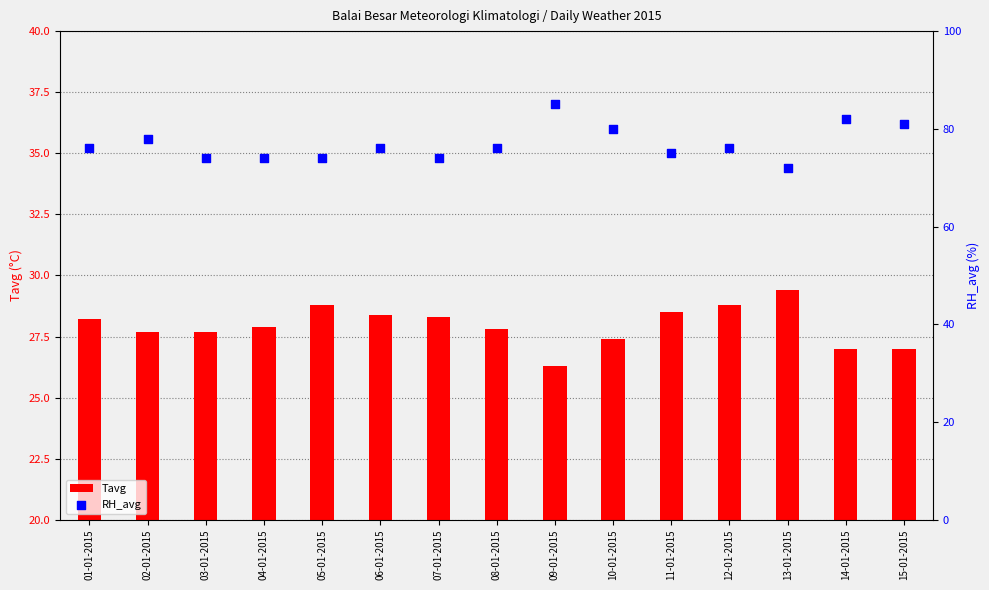

Is the value of Tavg at 07-01-2015 greater than the value of RH_avg at 12-01-2015?

No